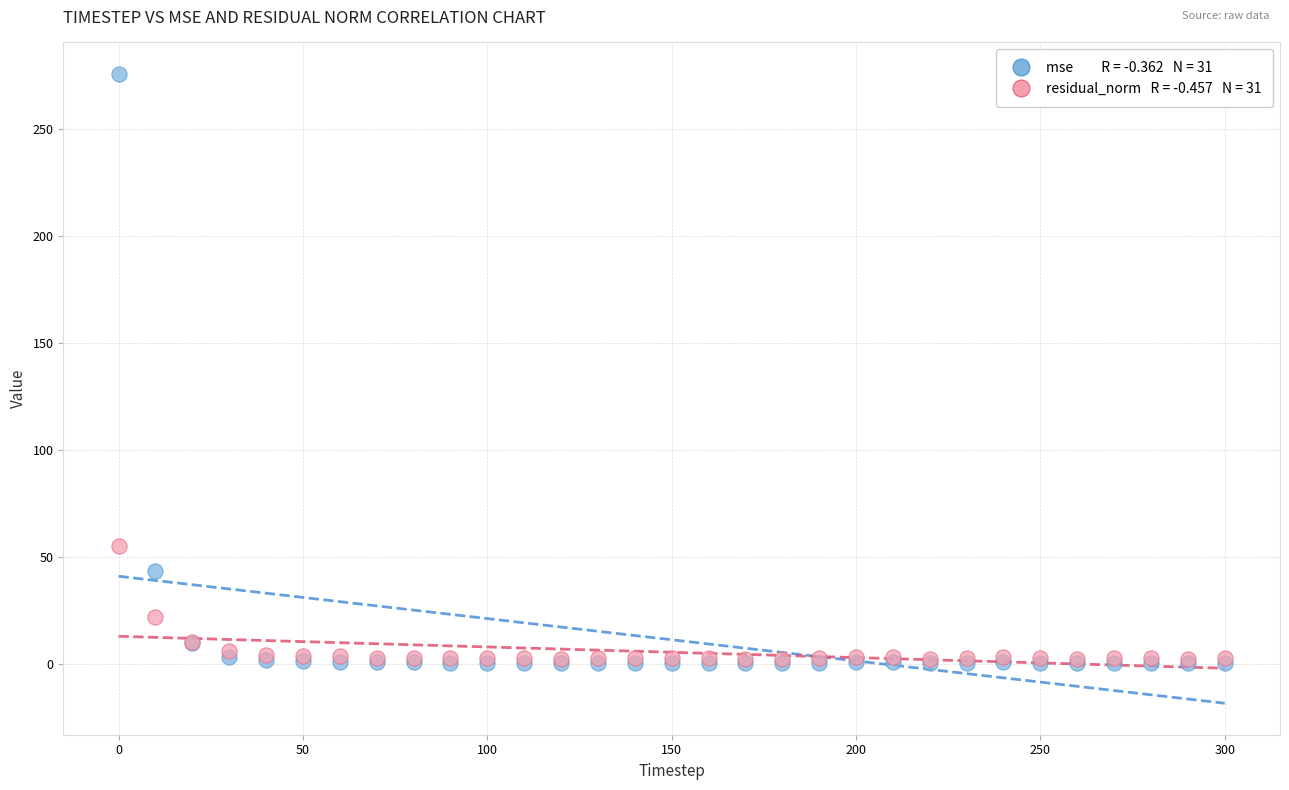

Across all series, what Y value is closest to 138?

55.1